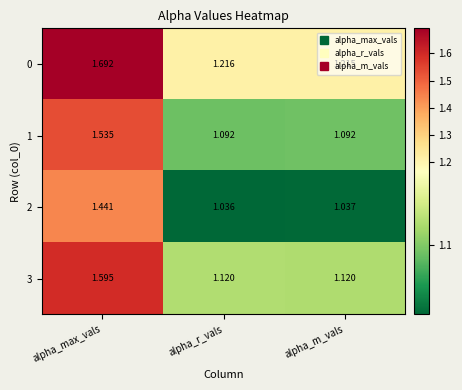

Which series has the largest range (max minus min)?

0